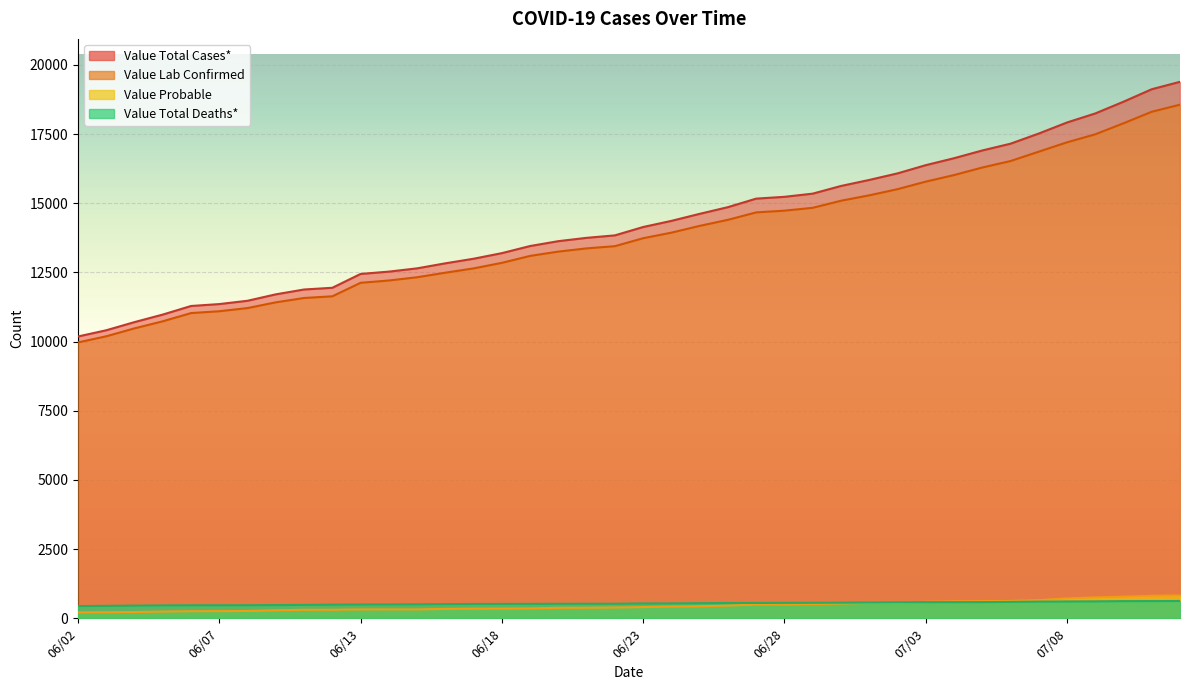

What are all the series names shown in the legend?

Value Total Cases*, Value Lab Confirmed, Value Probable, Value Total Deaths*